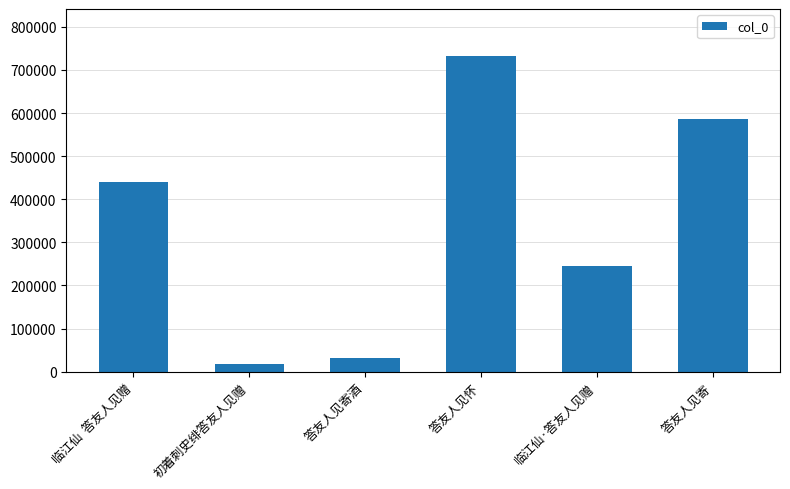

True or false: the data shows 246218 at 临江仙·答友人见赠.

True